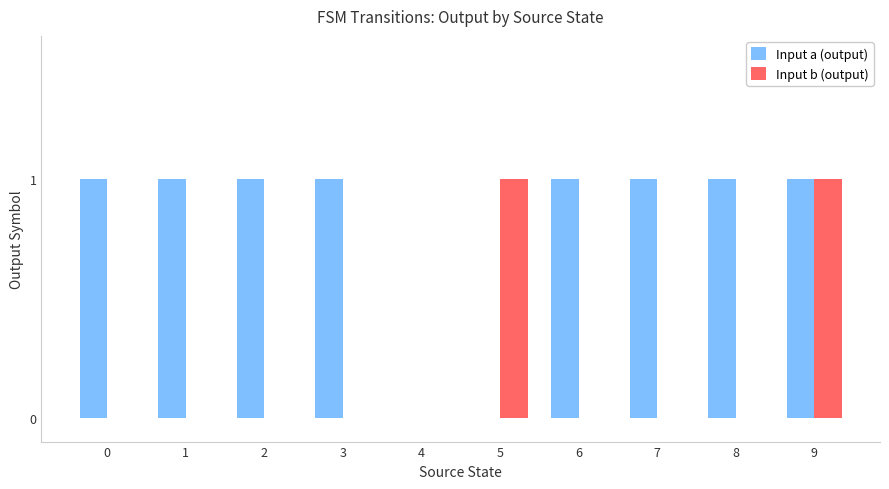

True or false: Input b (output) has a value of 1 at 1.

False